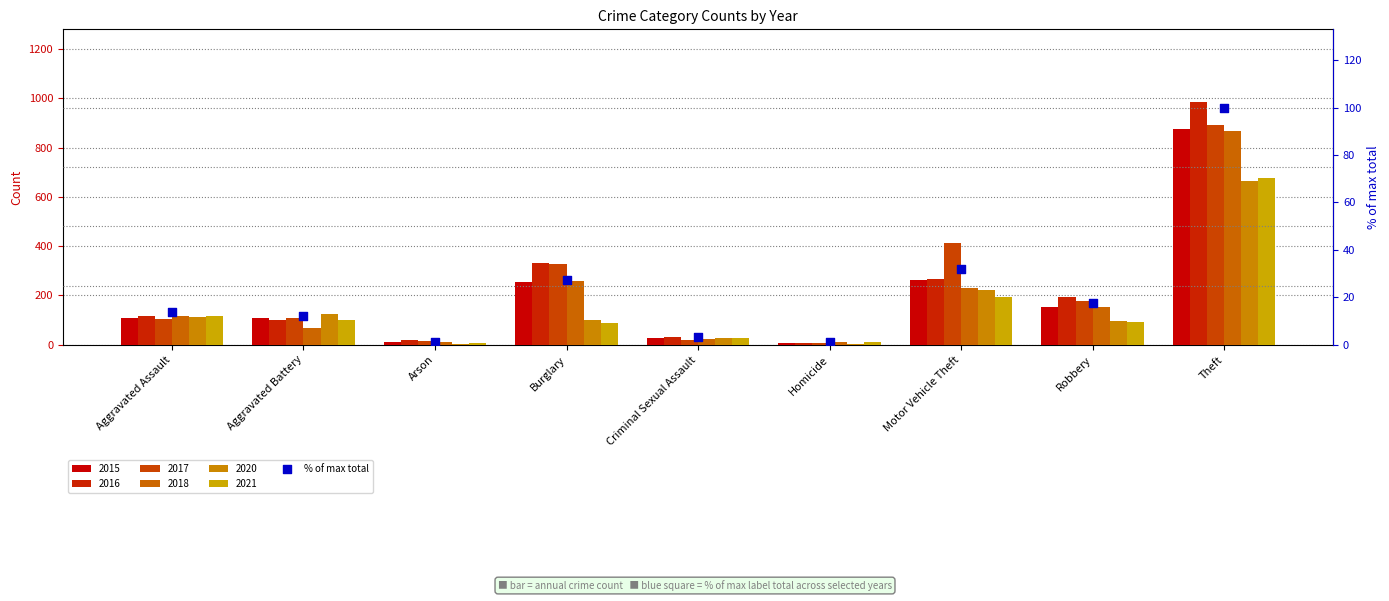

What is the ratio of the value at Theft to the value at Aggravated Battery?

8.1